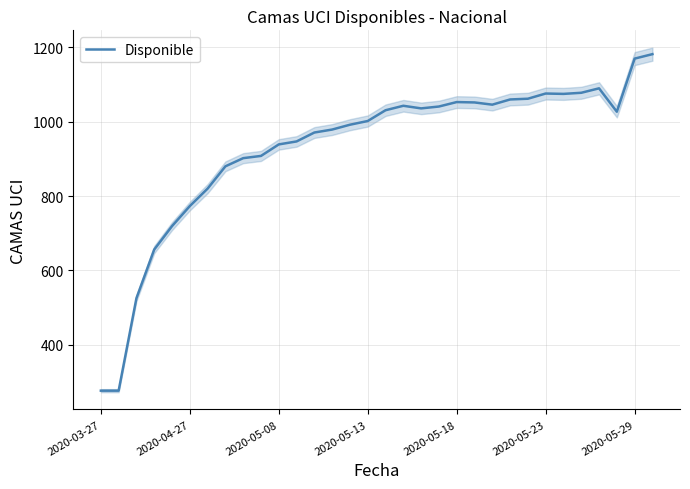

Where is the first local maximum?

17